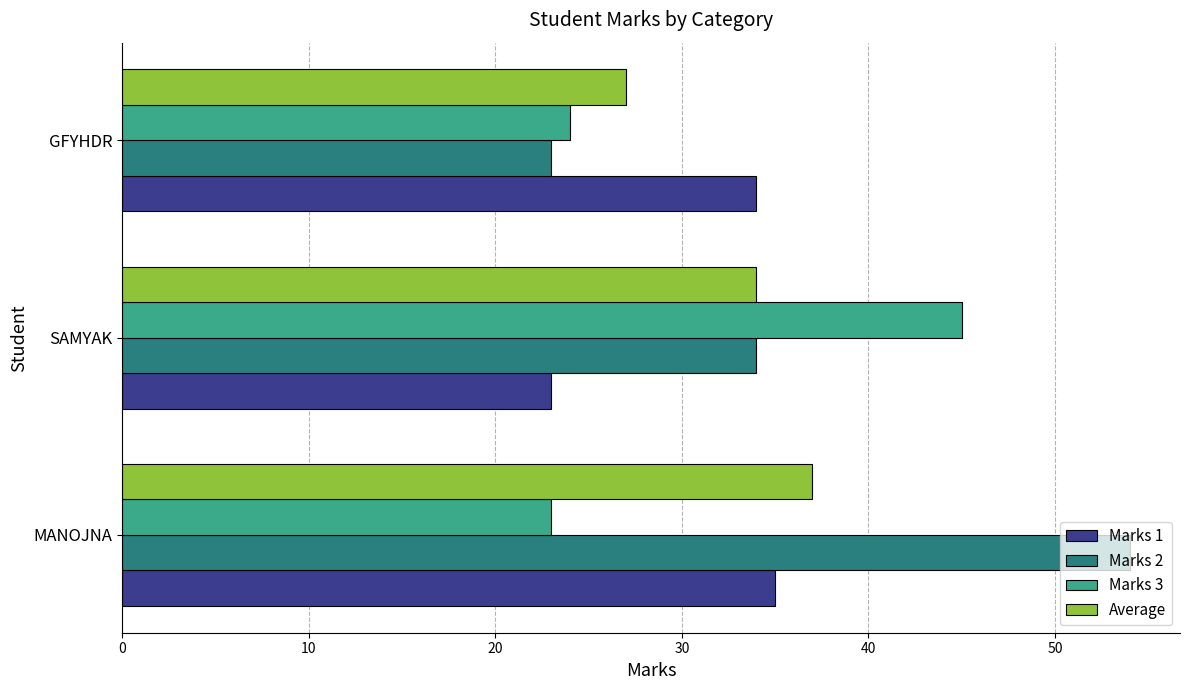

List the labels in order of Average value, smallest first.

GFYHDR, SAMYAK, MANOJNA